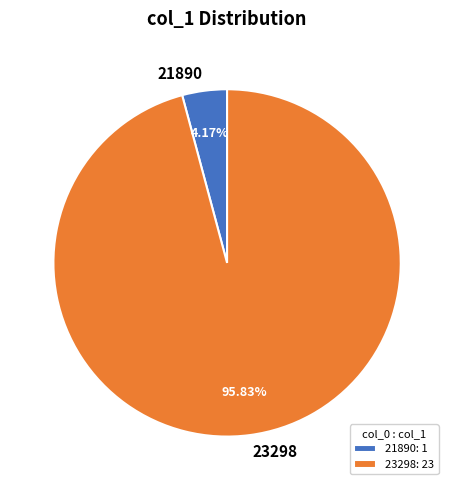

Count the number of slices in the pie.

2